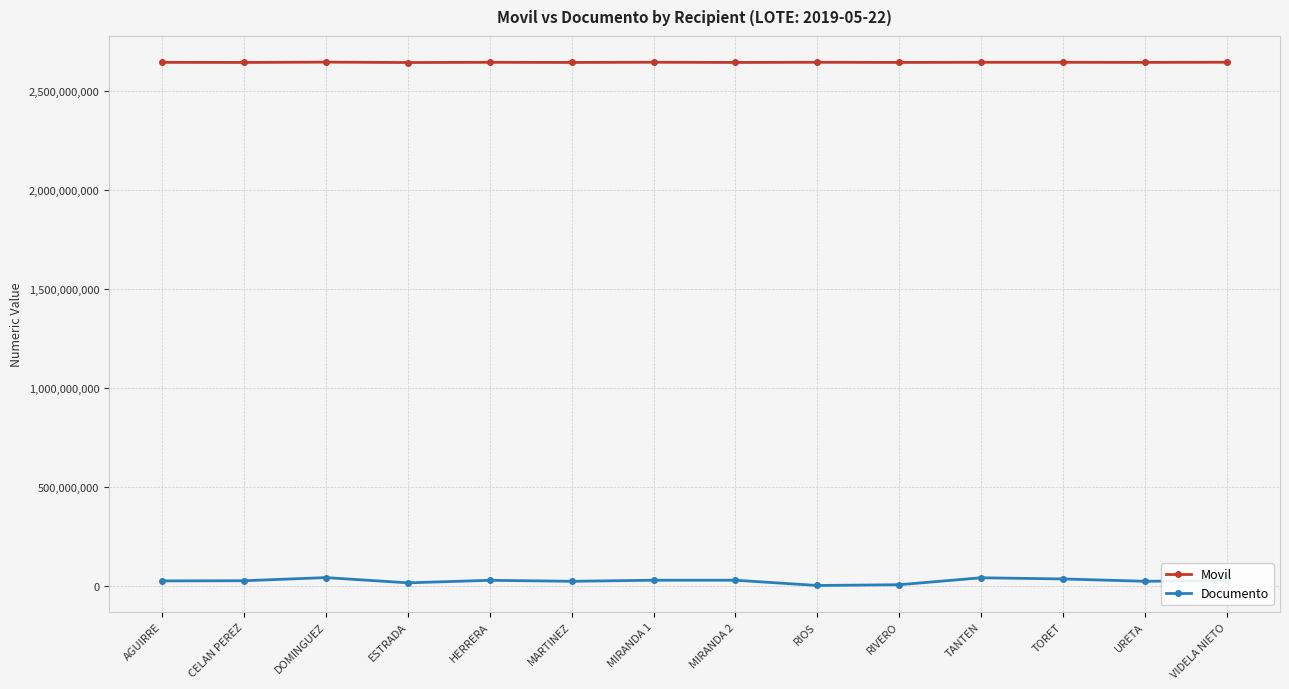

True or false: Documento and Movil intersect in this chart.

False